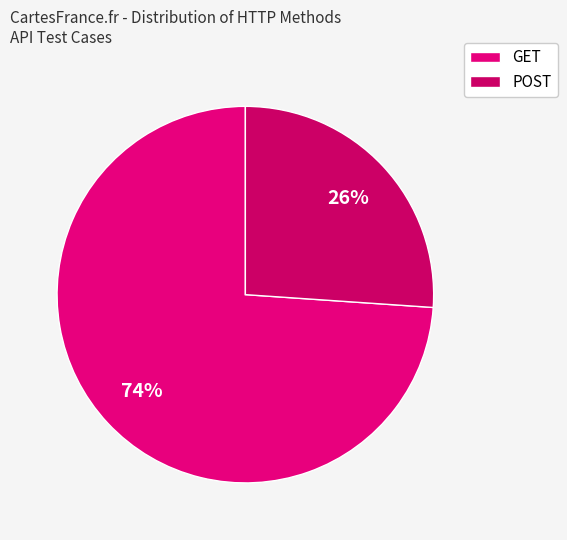

Do GET and POST together represent more than half of the pie?

Yes